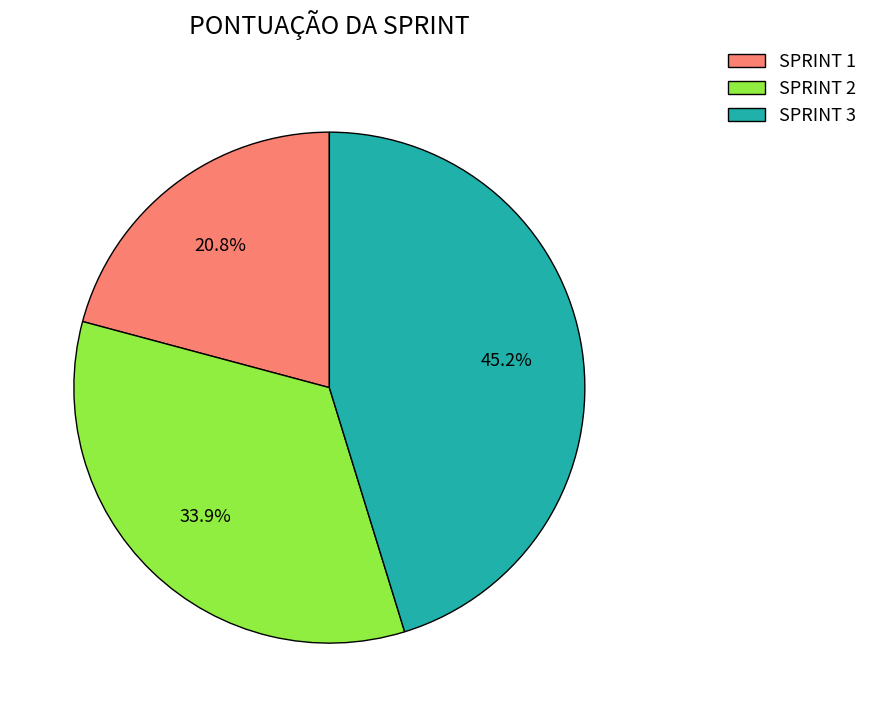

True or false: SPRINT 3 accounts for 58% of the total.

False